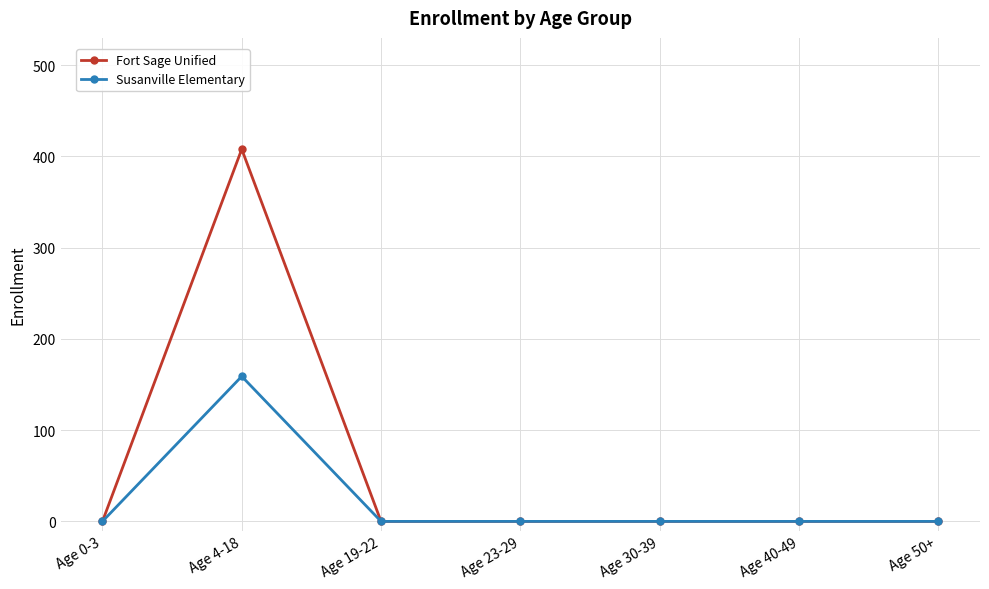

What is the approximate value of Fort Sage Unified at Age 4-18?

408